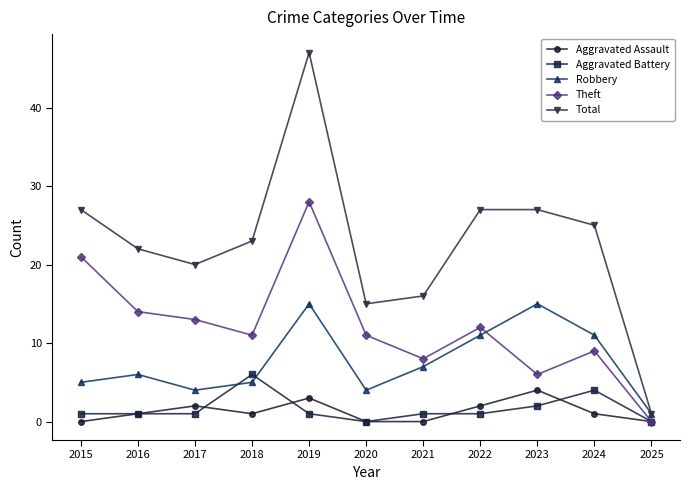

What is the average value of the Theft series?

12